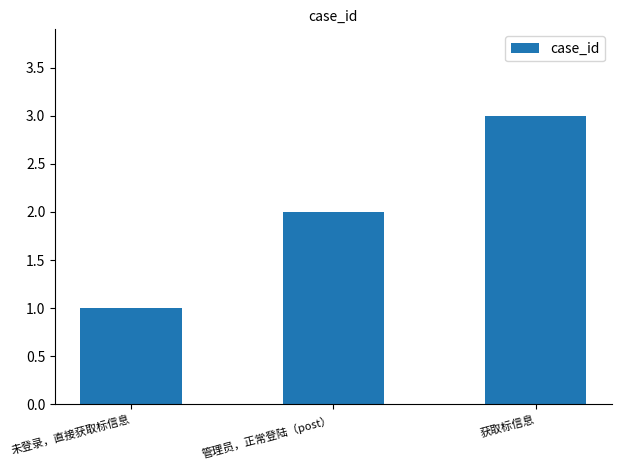

How many data points are less than 2?

1